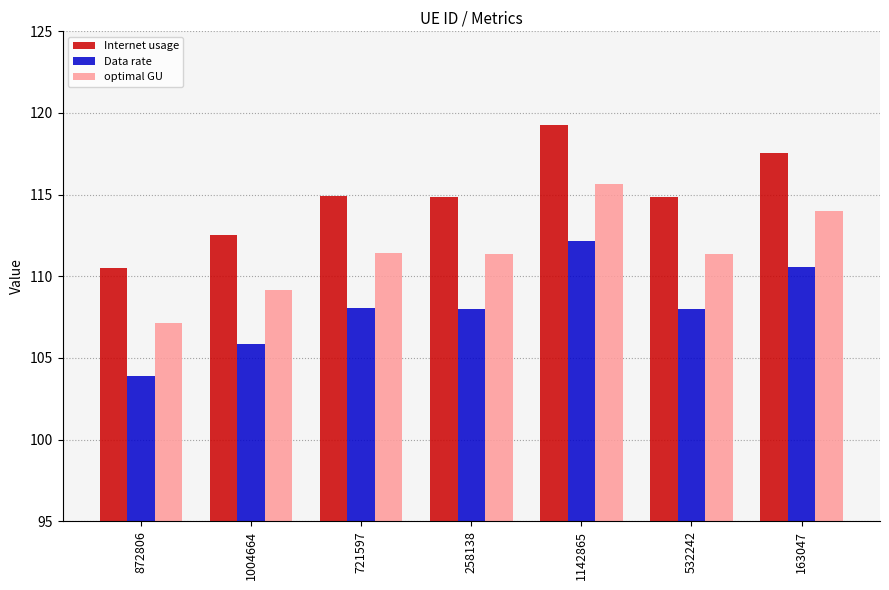

Rank the series by their maximum value, from highest to lowest.

Internet usage, optimal GU, Data rate